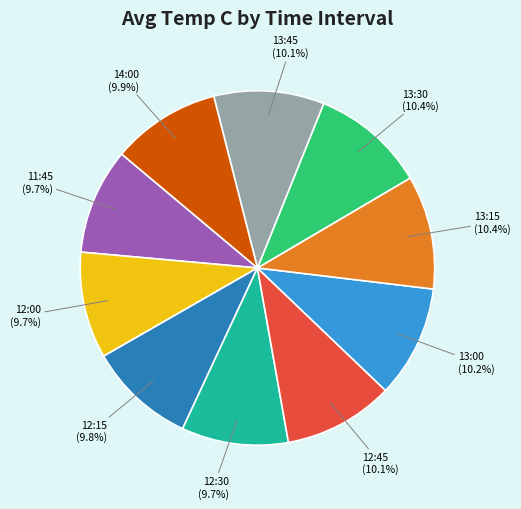

To the nearest percent, what is the difference between the largest and smallest slice percentages?

1%